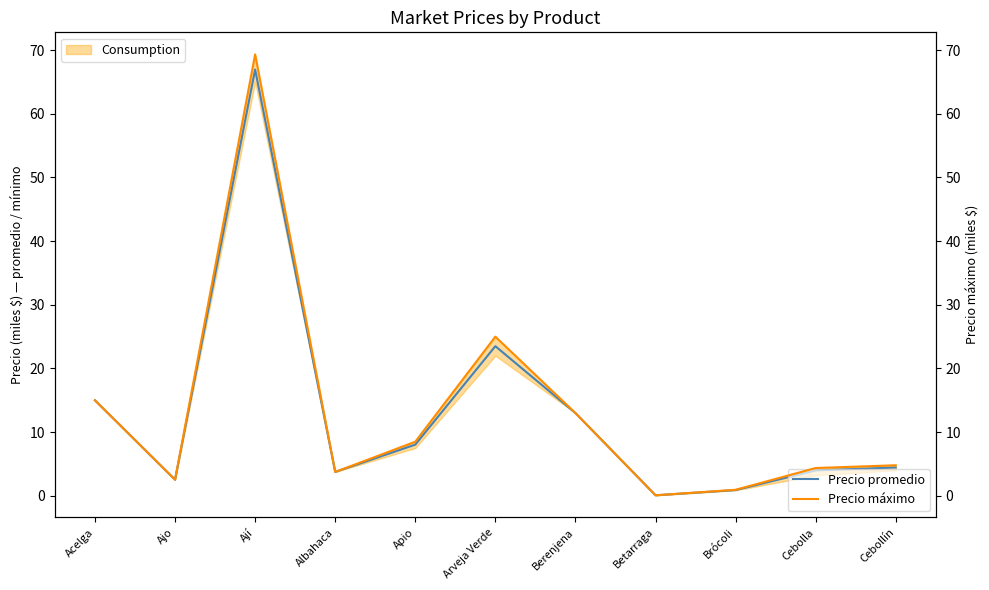

At which label does Precio promedio reach its peak?

Ají